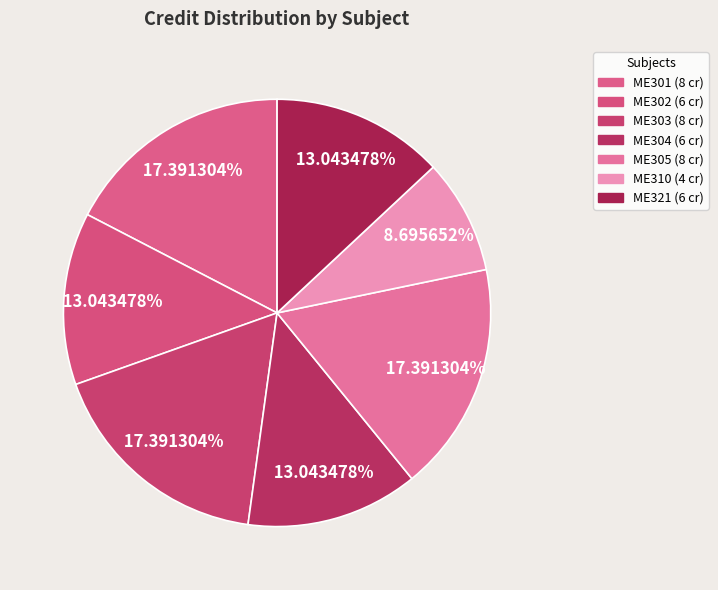

True or false: ME301 accounts for 17% of the total.

True